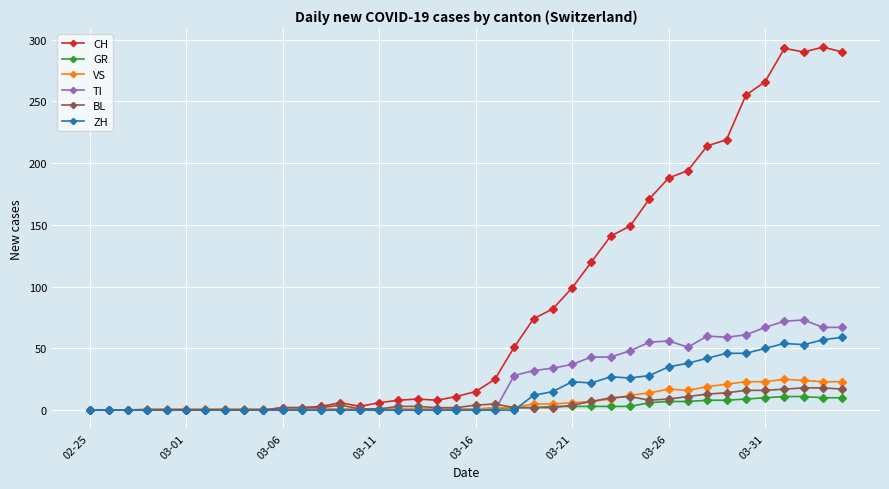

What is the highest value of the TI series?

73